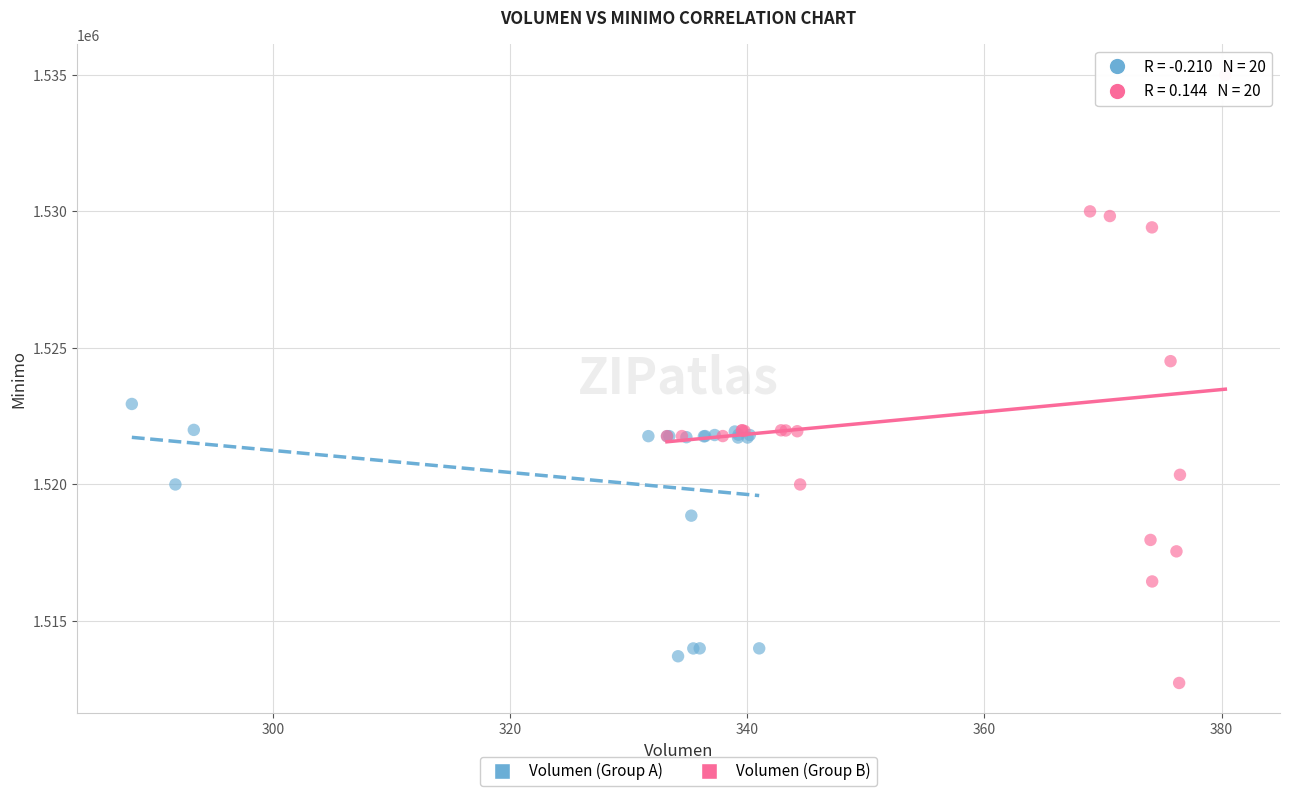

Which series has the widest spread of Y values?

Volumen (Group B)